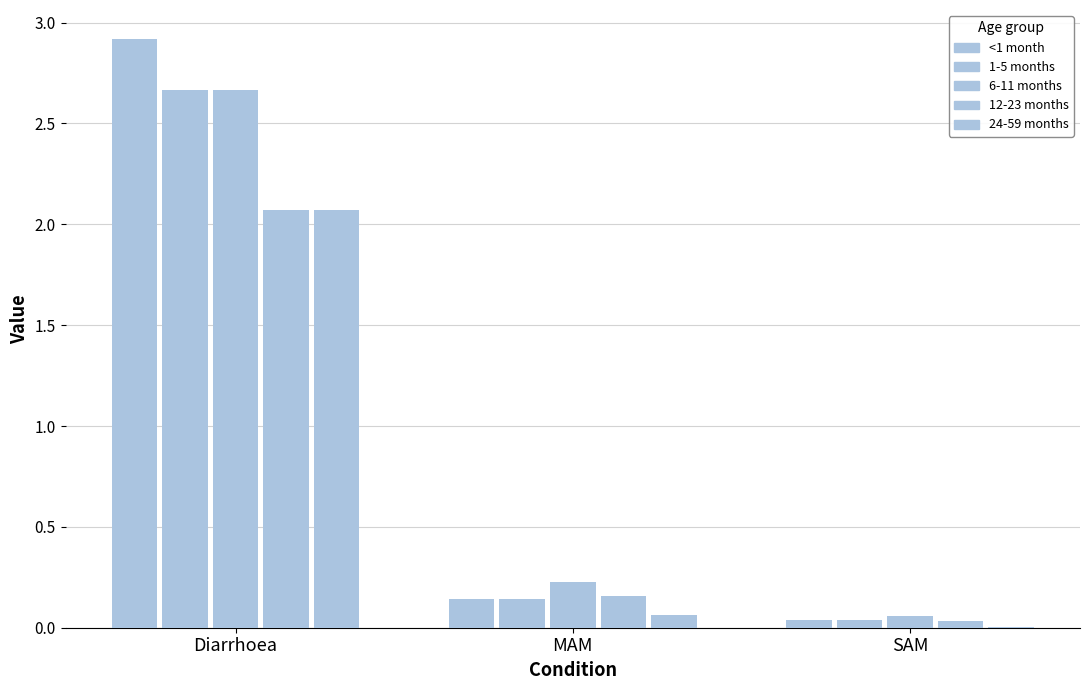

Which label corresponds to the largest value in the chart?

Diarrhoea